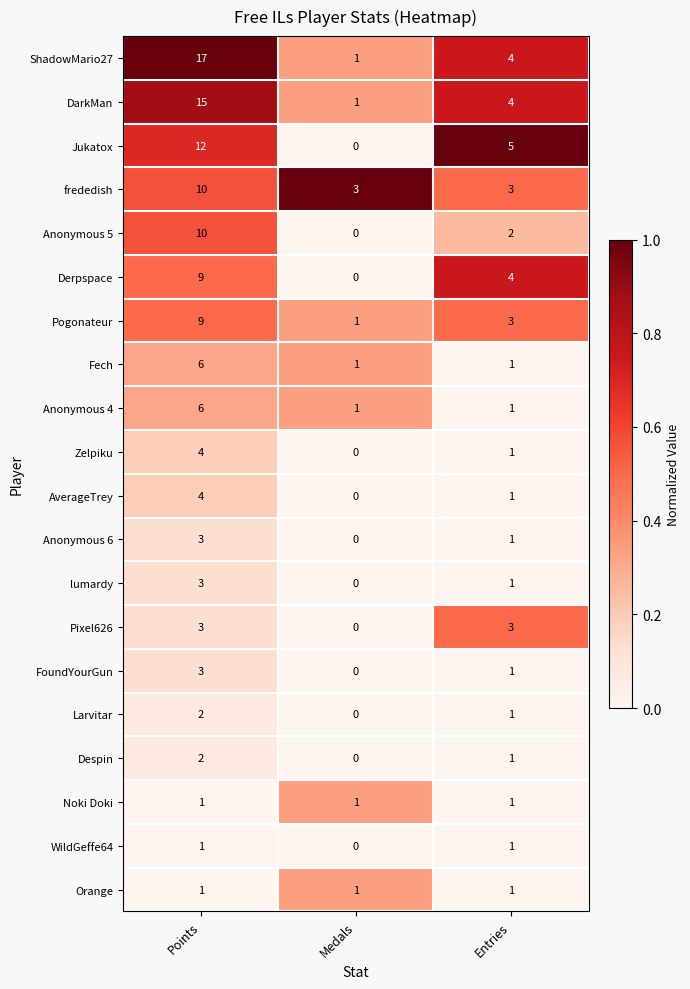

List the labels in order of Zelpiku value, largest first.

Points, Entries, Medals